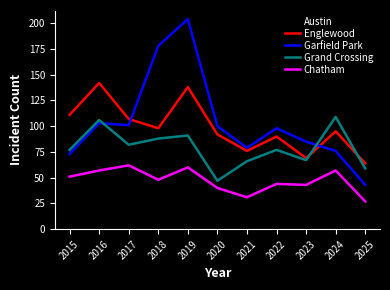

What is the smallest value displayed?

27